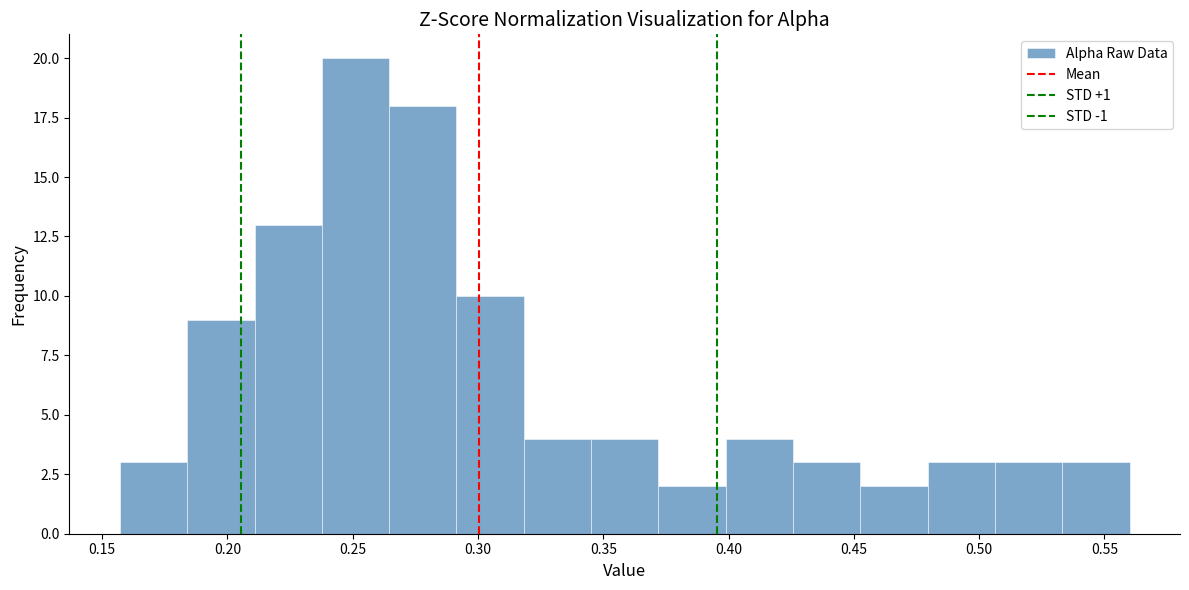

How tall is the bar that spans 0.155 to 0.185 on the x-axis? Neither the bar edges nor the heights are printed on the chart, so give them approximately, as read against the axes.

3